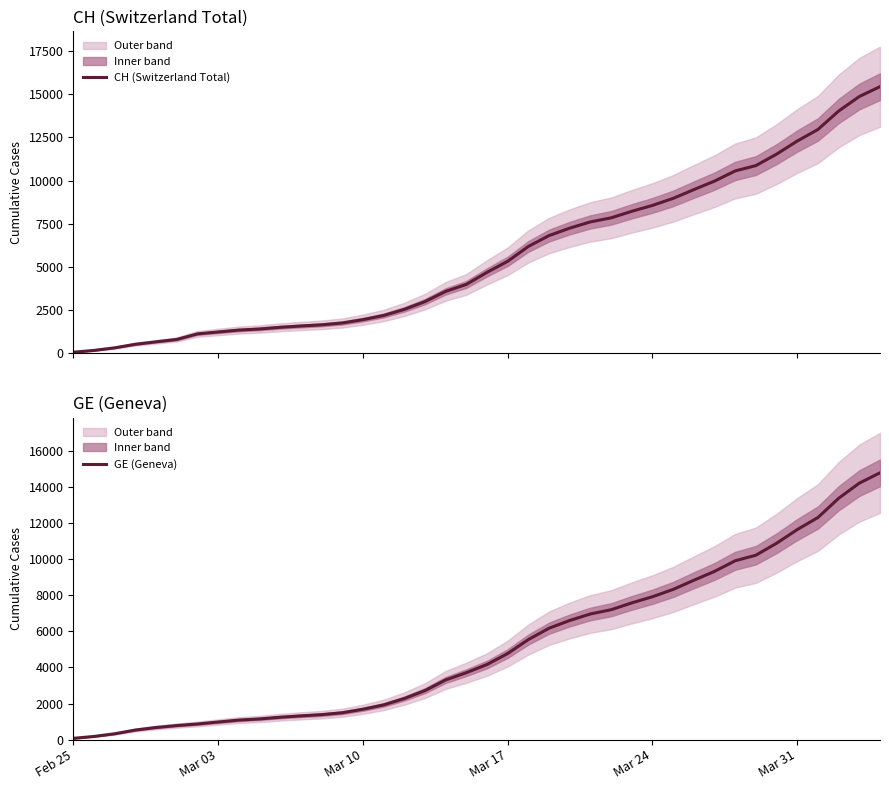

Reading left to right, transcribe all the data shown in this chart.

CH (Switzerland Total): 72	177	325	532	673	810	1133	1243	1352	1416	1514	1589	1656	1762	1955	2195	2548	2998	3590	3993	4691	5330	6190	6818	7249	7610	7844	8223	8564	8970	9477	9969	10558	10867	11529	12287	12955	14021	14862	15433
GE (Geneva): 72	177	325	532	673	780	868	977	1084	1148	1243	1318	1385	1491	1684	1924	2277	2717	3309	3712	4164	4773	5548	6176	6607	6968	7202	7581	7922	8328	8835	9327	9916	10225	10887	11645	12313	13379	14220	14791